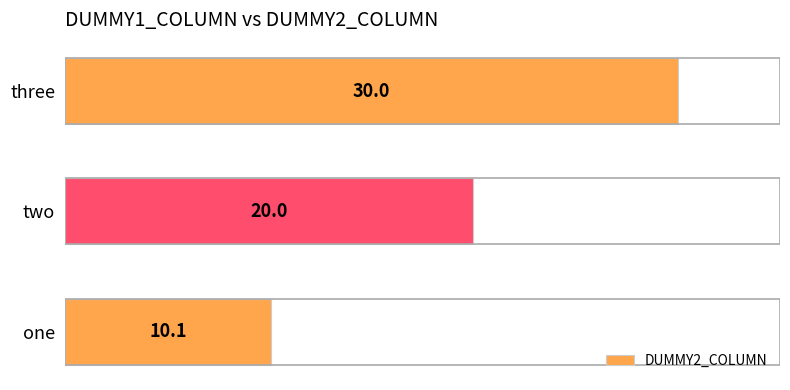

Does the chart contain any negative values?

No